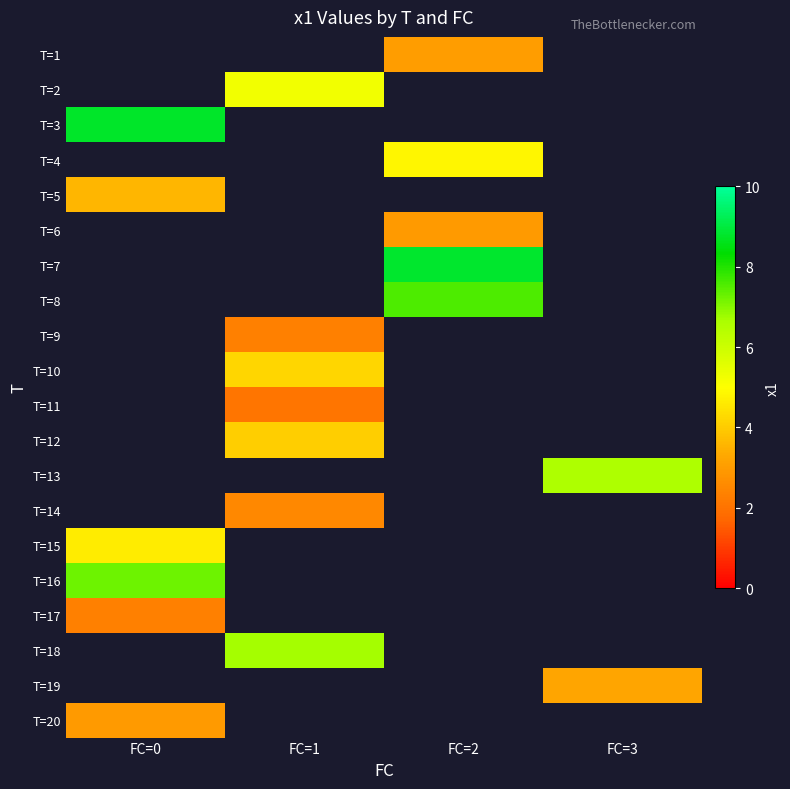

Which category has the highest value across all series?

FC=2